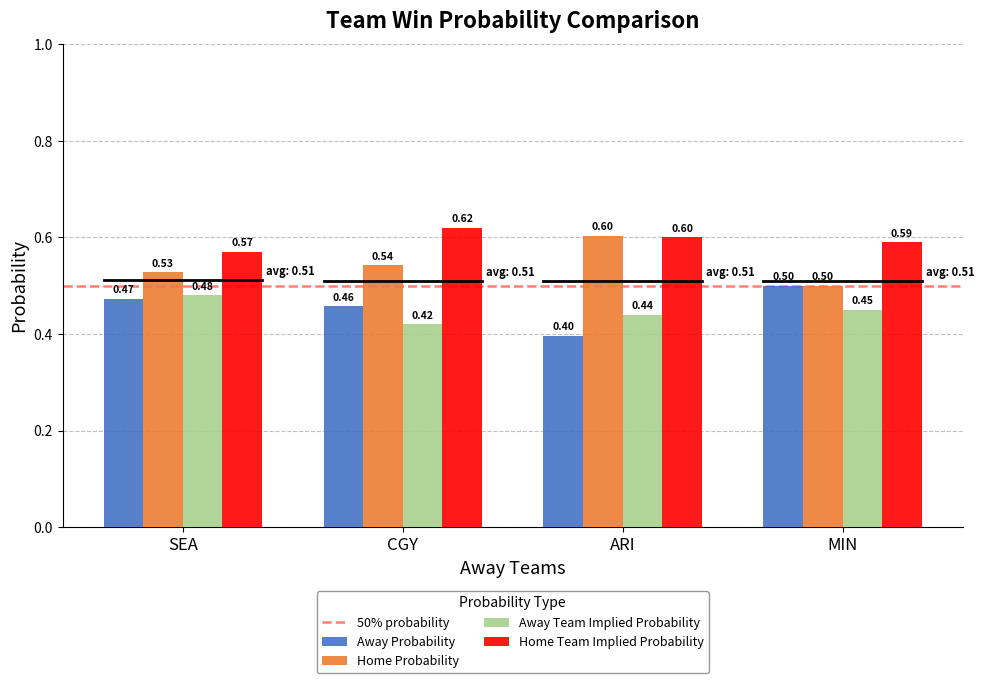

How many bars are there in each group?

4